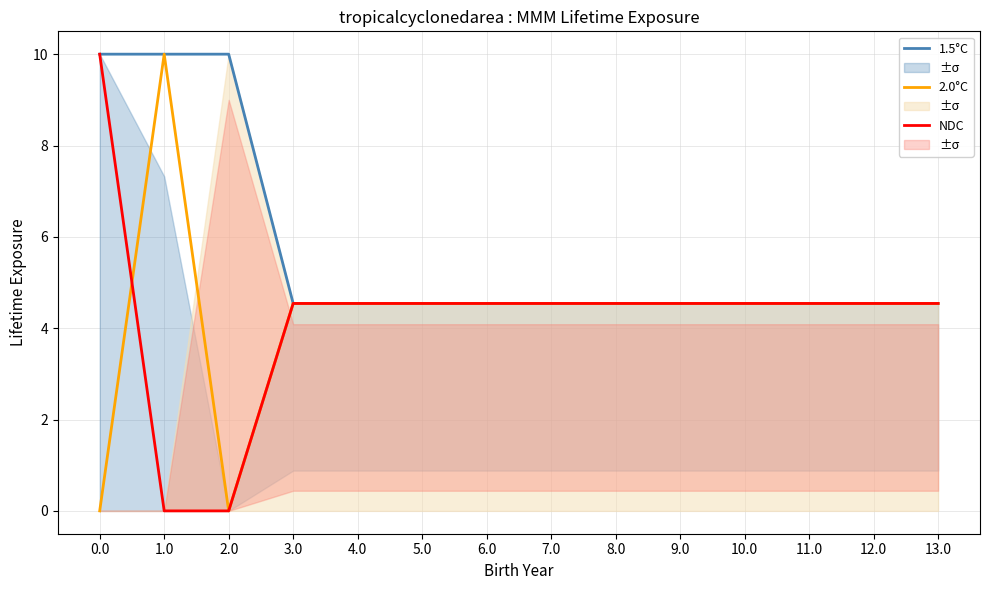

What value does the NDC series have at 4.0?

4.5